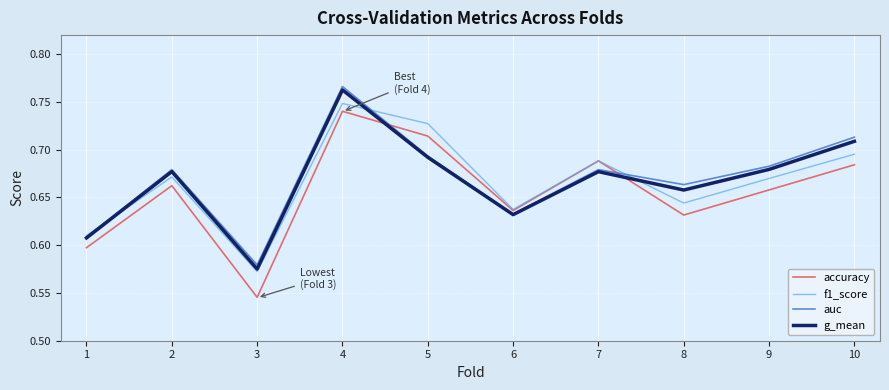

Between which two adjacent categories do auc and accuracy first intersect?

4 and 5